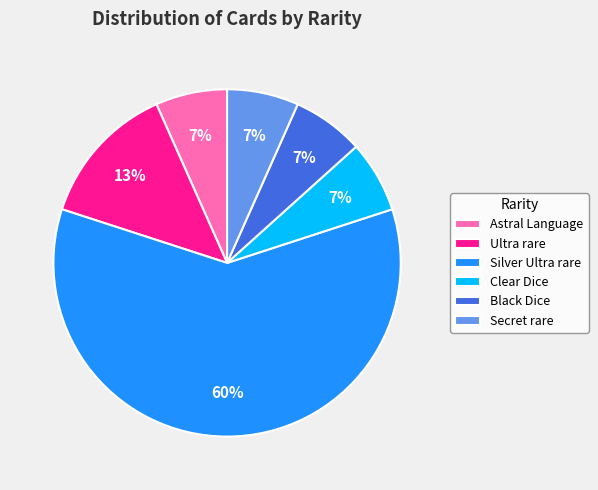

Do Silver Ultra rare and Astral Language together represent more than half of the pie?

Yes